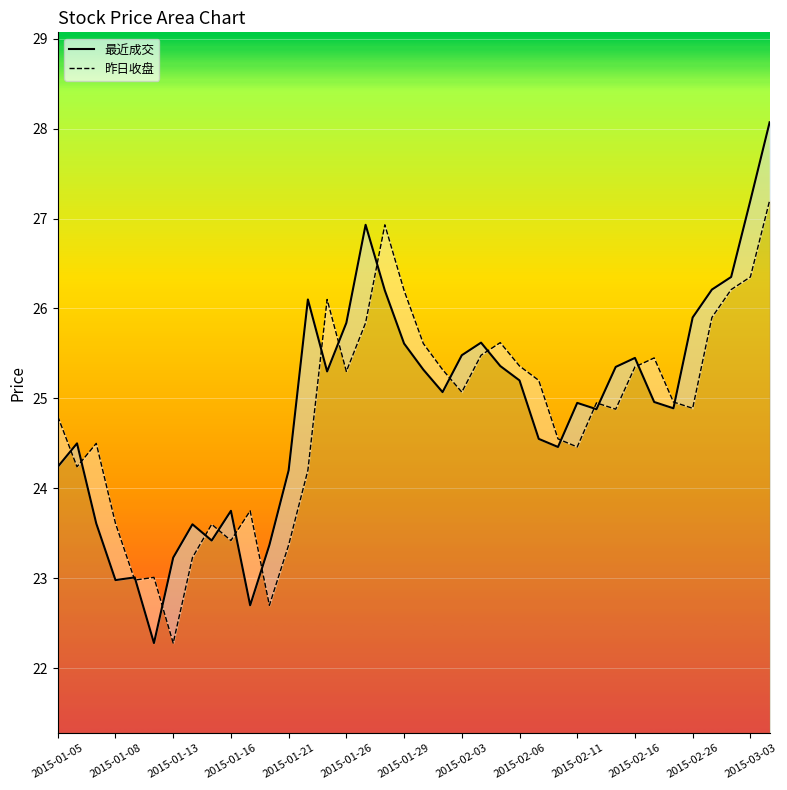

What is the maximum value shown in the chart?

28.1